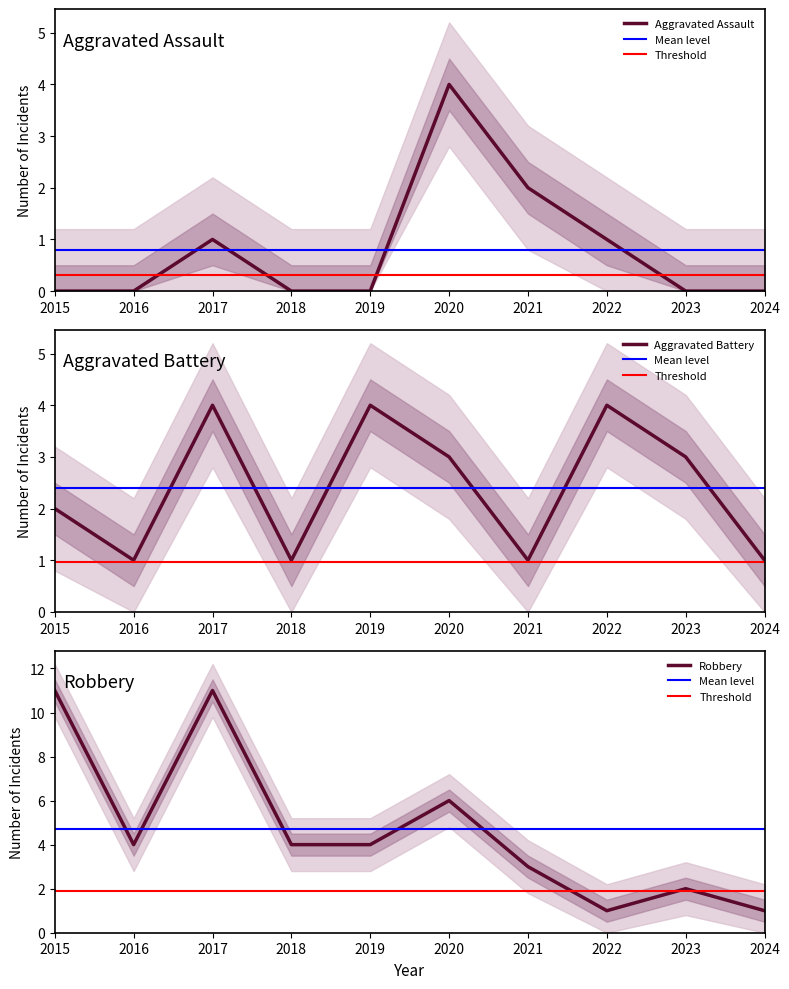

The value of Robbery at 2020 is 6. True or false?

True